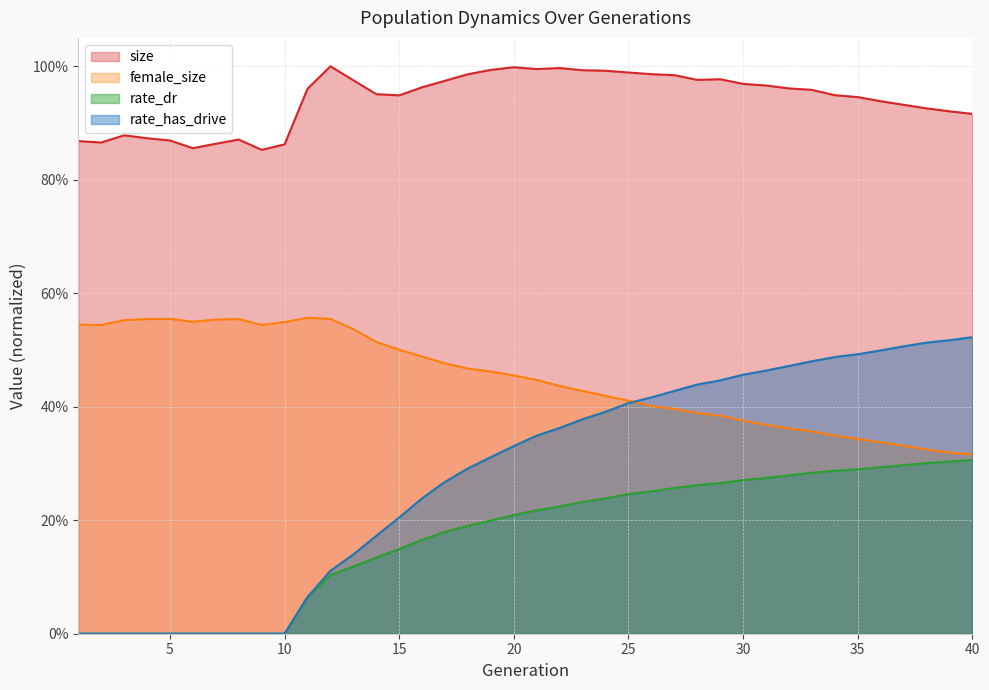

What is the difference between the maximum and minimum values in the female_size series?

0.2